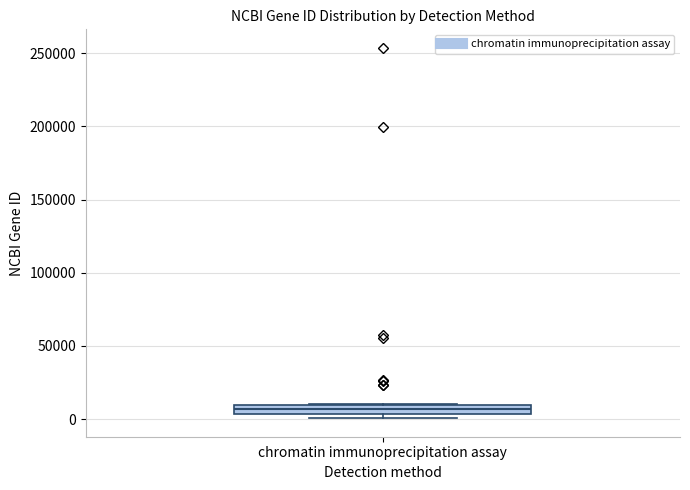

Where is the lower edge of the box for chromatin immunoprecipitation assay on the y-axis? The values are not printed on the chart, so give them approximately, as read against the axis.

5000